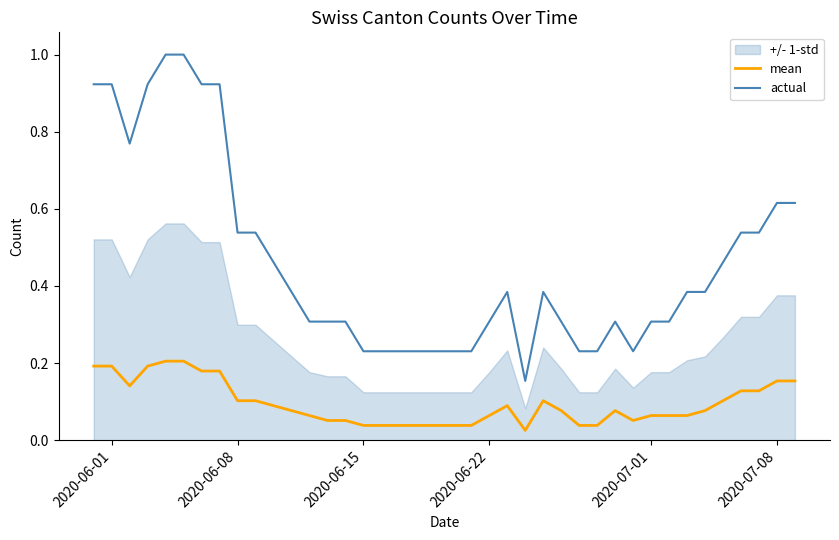

What is the sum of all mean values?

3.8